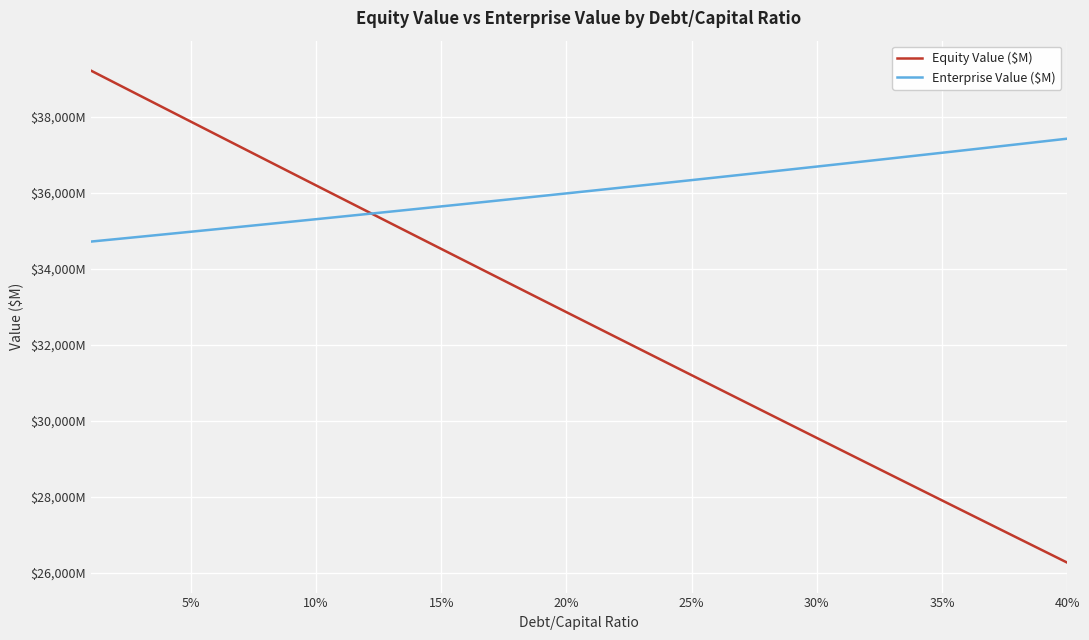

Does the chart display data point markers on the line(s)?

No